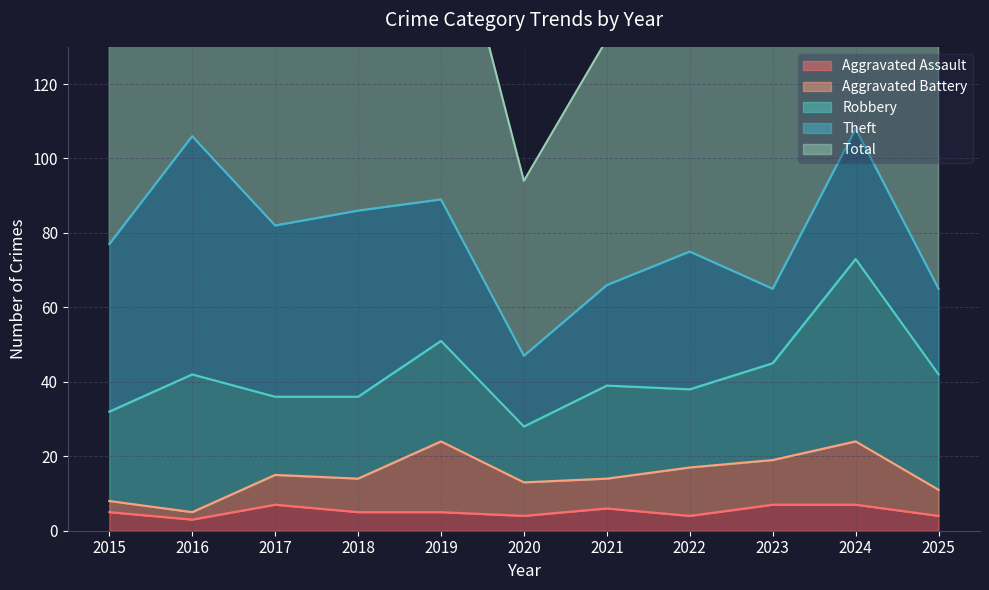

What is the average value of the Robbery series?

27